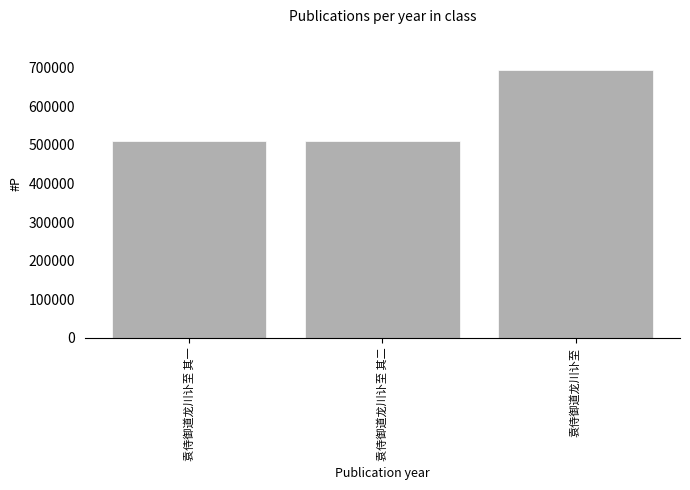

The value at 袁侍御道龙川讣至 其一 is 510225. True or false?

True